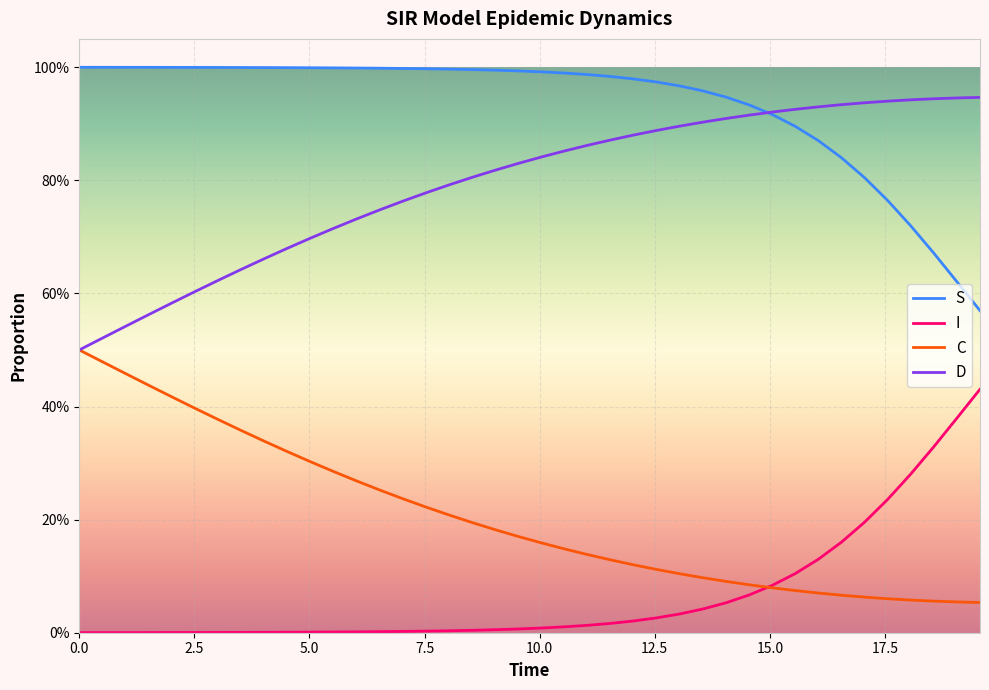

Does the chart have visible grid lines?

Yes